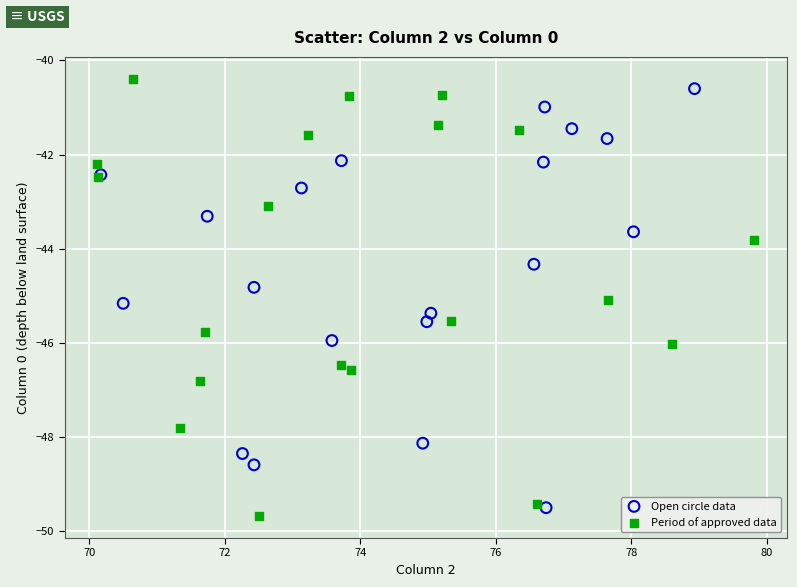

What are all the series names shown in the legend?

Open circle data, Period of approved data